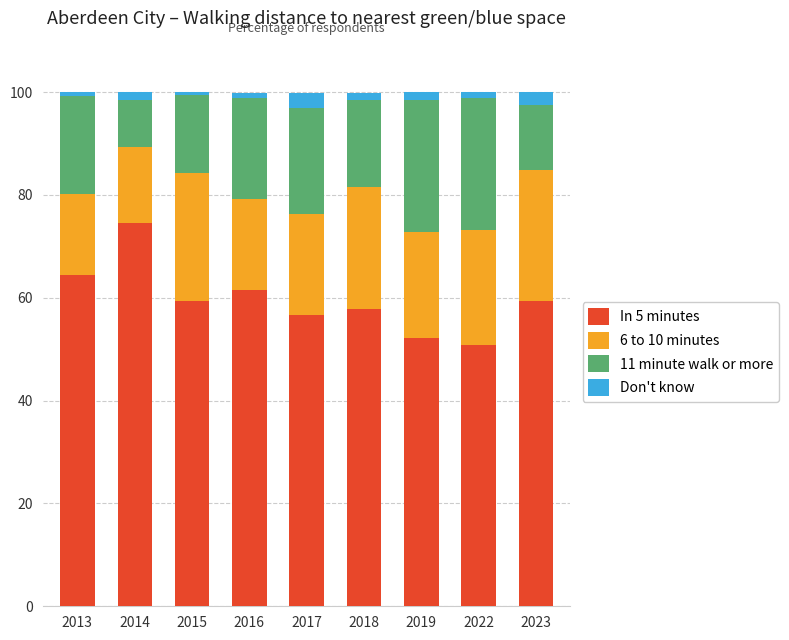

What is the difference between the In 5 minutes values at 2023 and 2017?

2.7